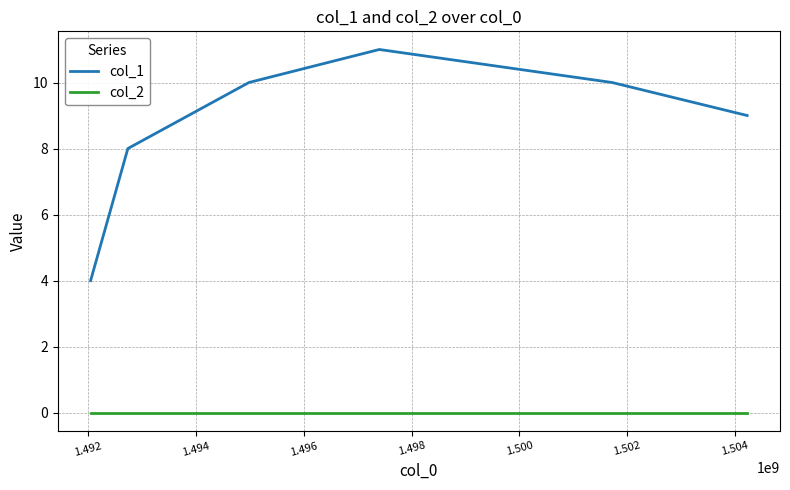

What is the difference between the maximum and second lowest values in the col_1 series?

3